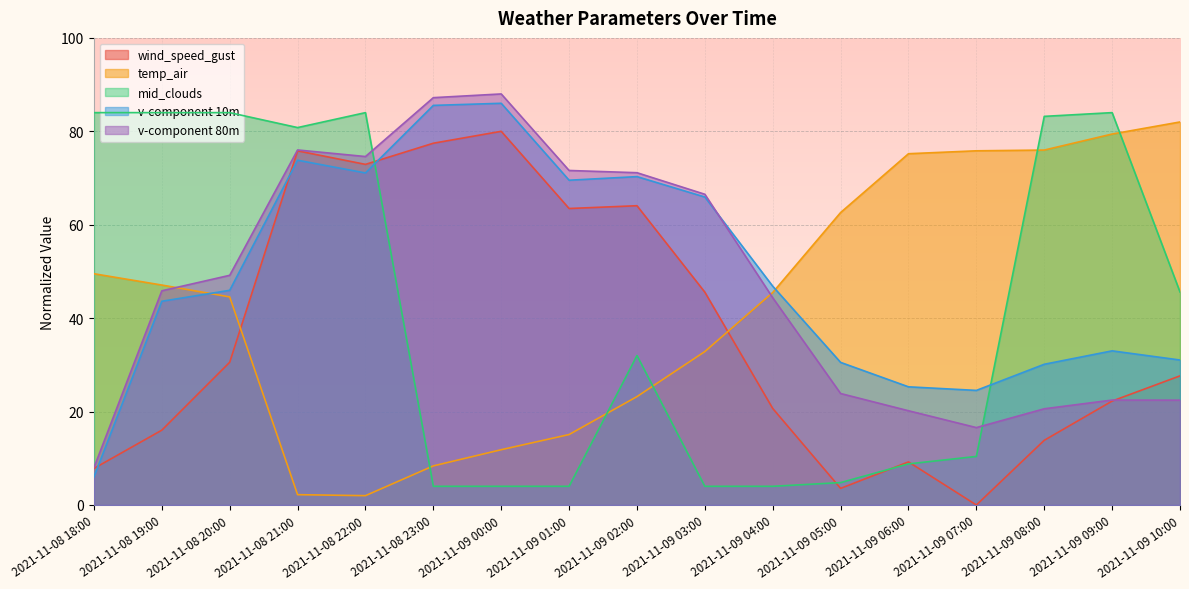

After their last crossing, which series has the higher values: v-component 10m or v-component 80m?

v-component 10m